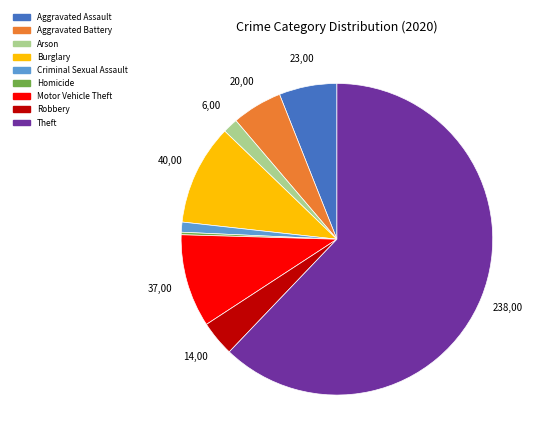

Approximately how many times larger is the value at Aggravated Battery compared to Criminal Sexual Assault?

5.0